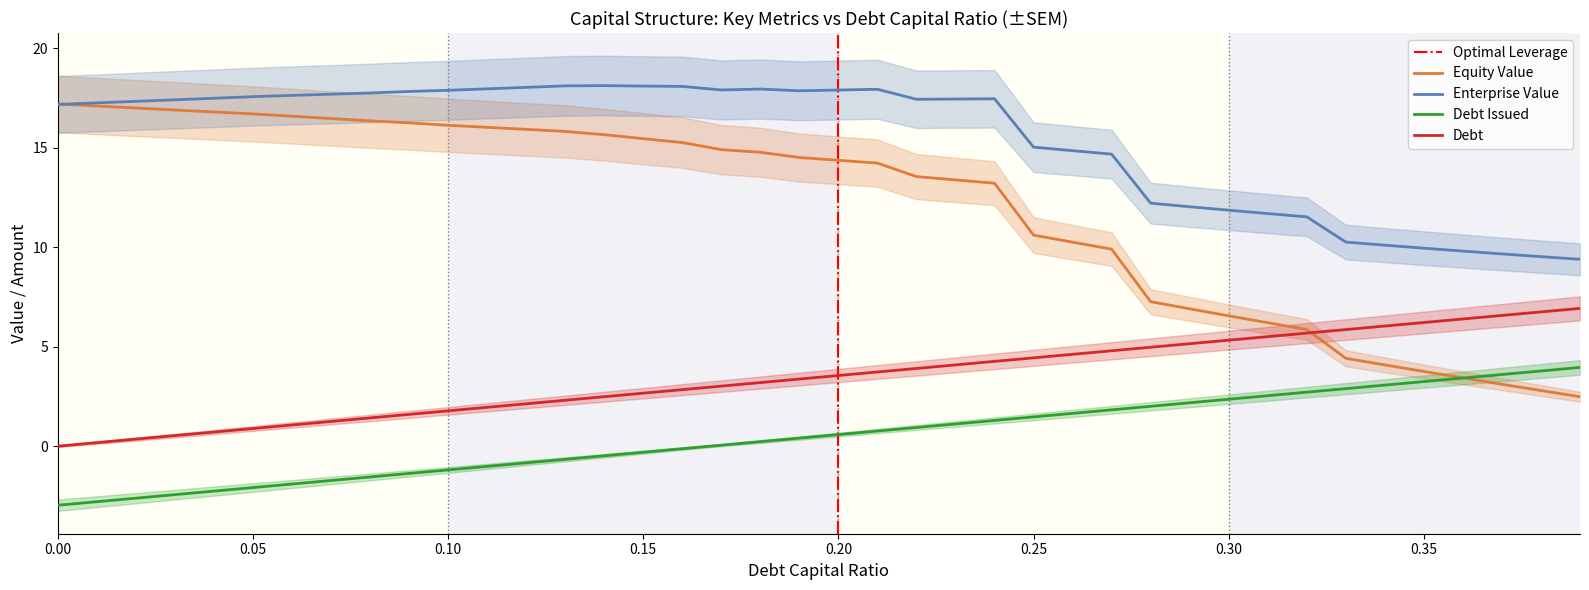

What is the difference between the second highest and second lowest values in the equity_value series?

14.3